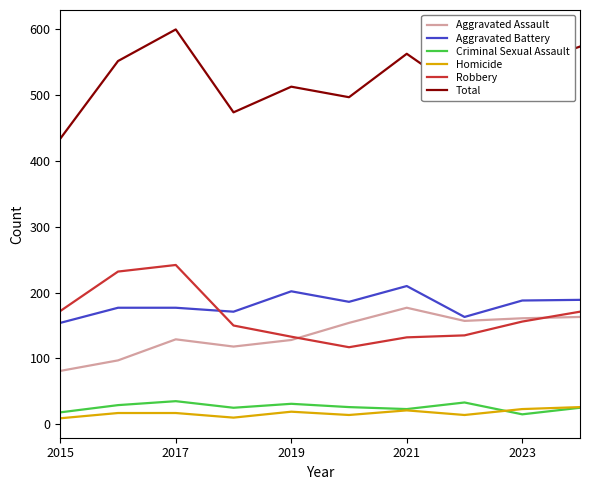

What is the average value of the Aggravated Battery series?

182